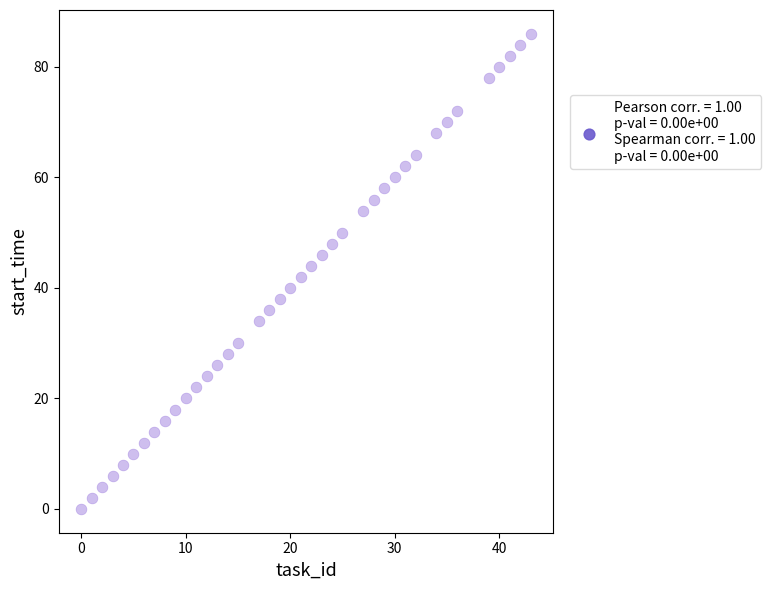

What is the range of X values (max minus min)?

43